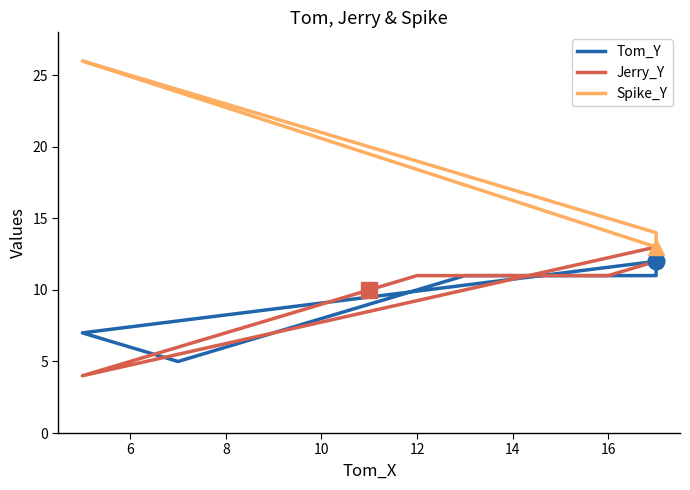

What is the value of the Spike_Y point at the 9th from the left?

25